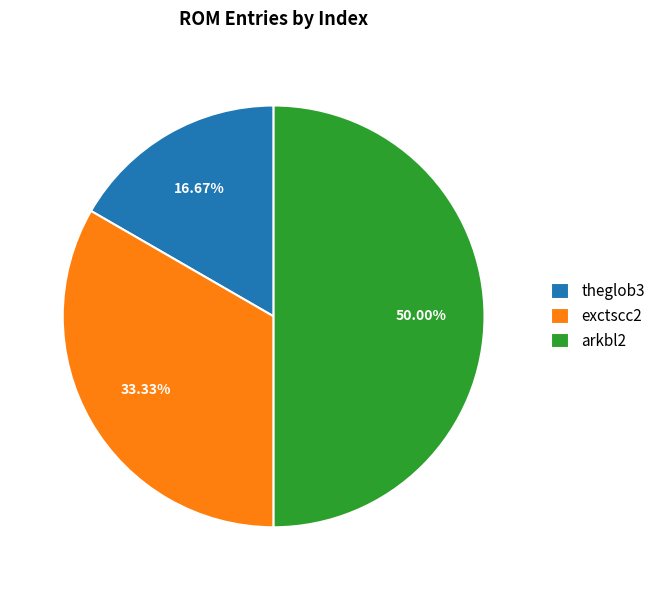

To the nearest percent, what is the difference between the largest and smallest slice percentages?

33%